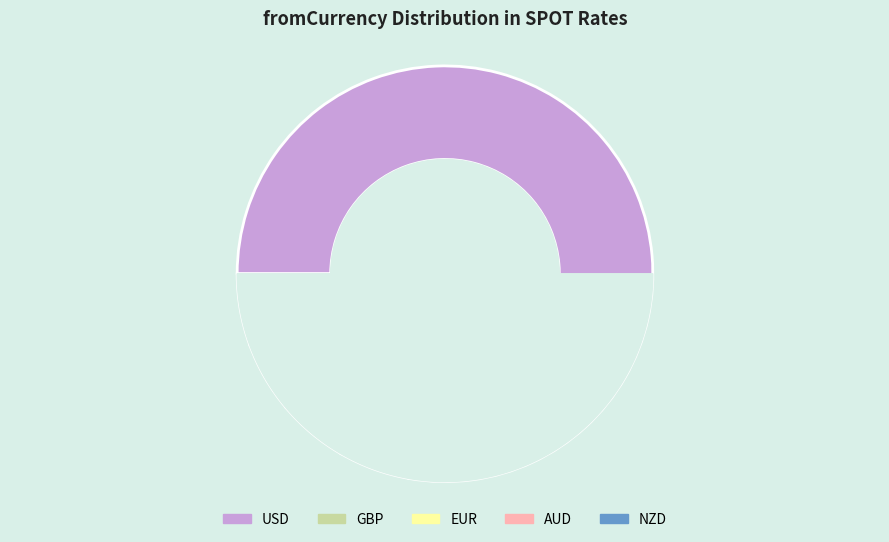

To the nearest percent, what is the combined percentage of USD and EUR?

83%